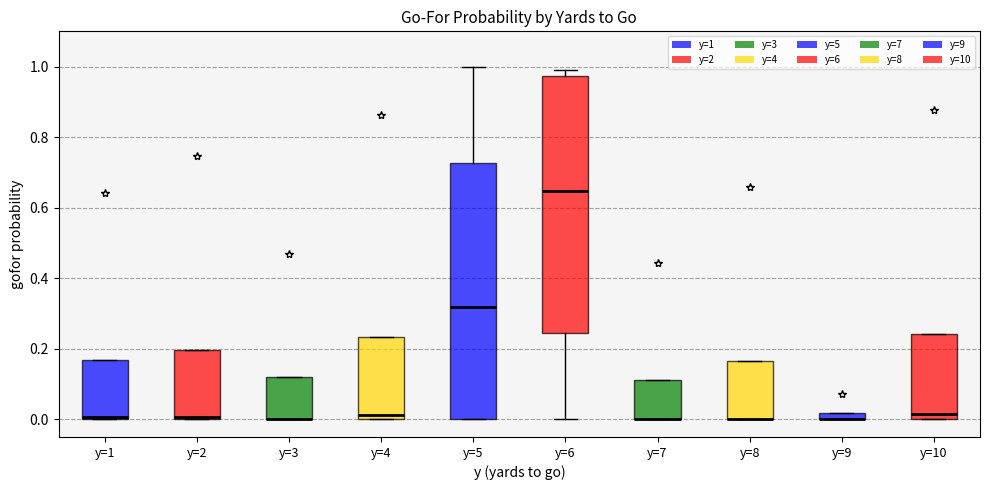

Where is the upper edge of the box for y=6 on the y-axis? The values are not printed on the chart, so give them approximately, as read against the axis.

0.98